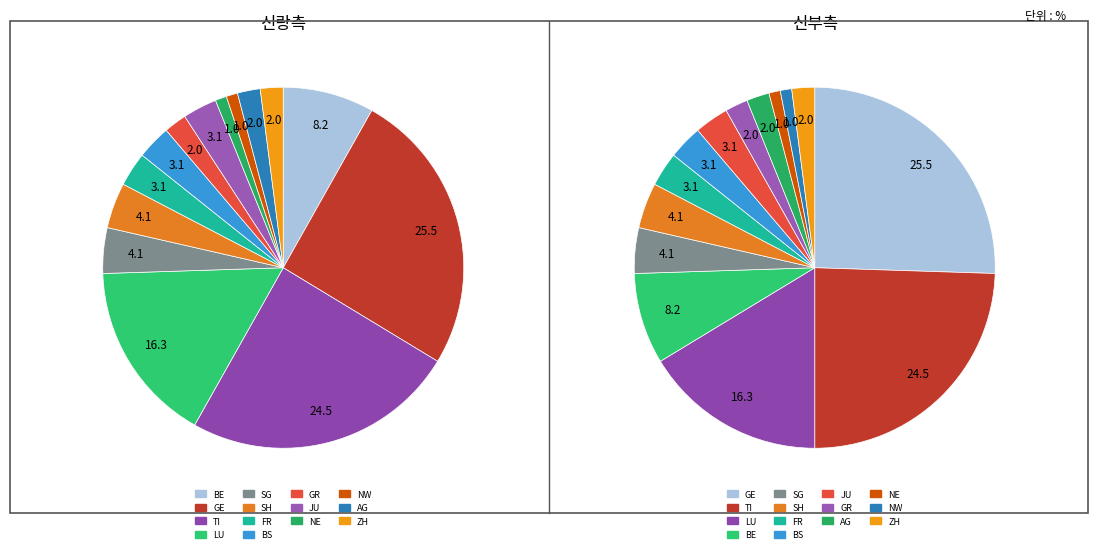

The BS slice represents 3% of the pie. True or false?

True